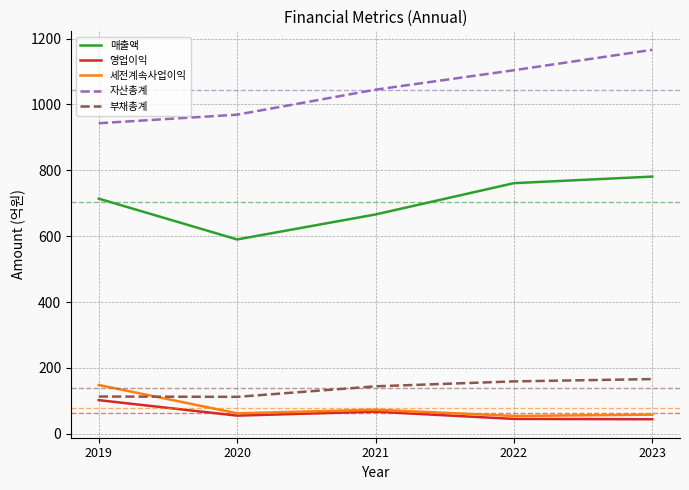

True or false: 세전계속사업이익 and 자산총계 cross at least once.

False